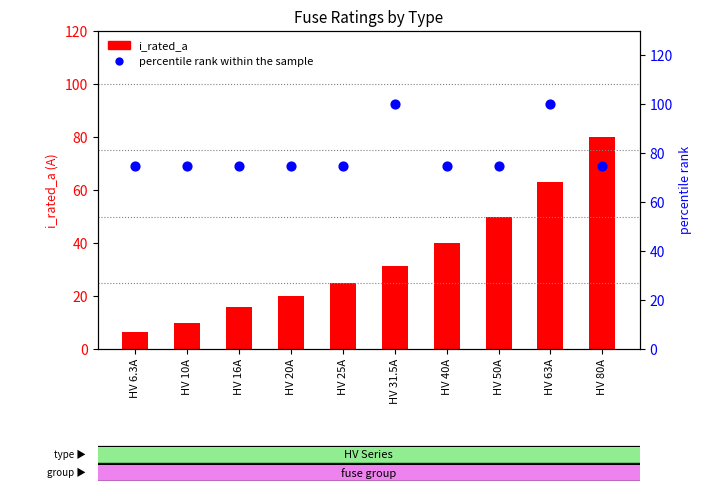

Which series reaches the minimum Y coordinate?

i_rated_a